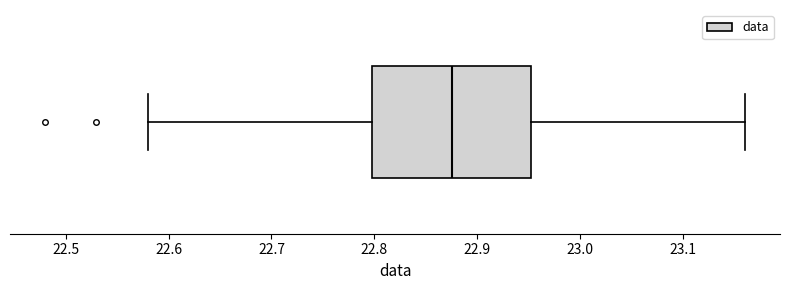

Where is the left edge of the box on the x-axis? The values are not printed on the chart, so give them approximately, as read against the axis.

22.80